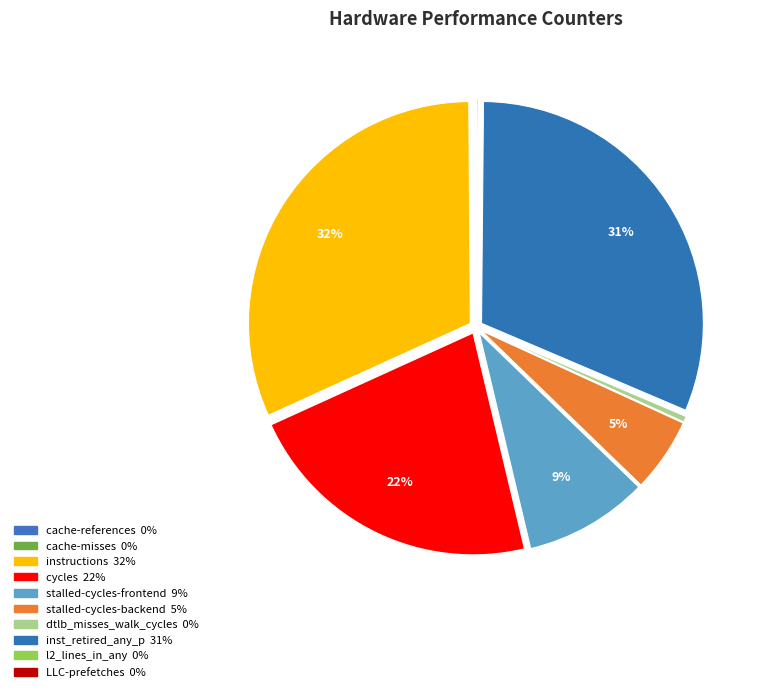

Which slice is the largest?

instructions